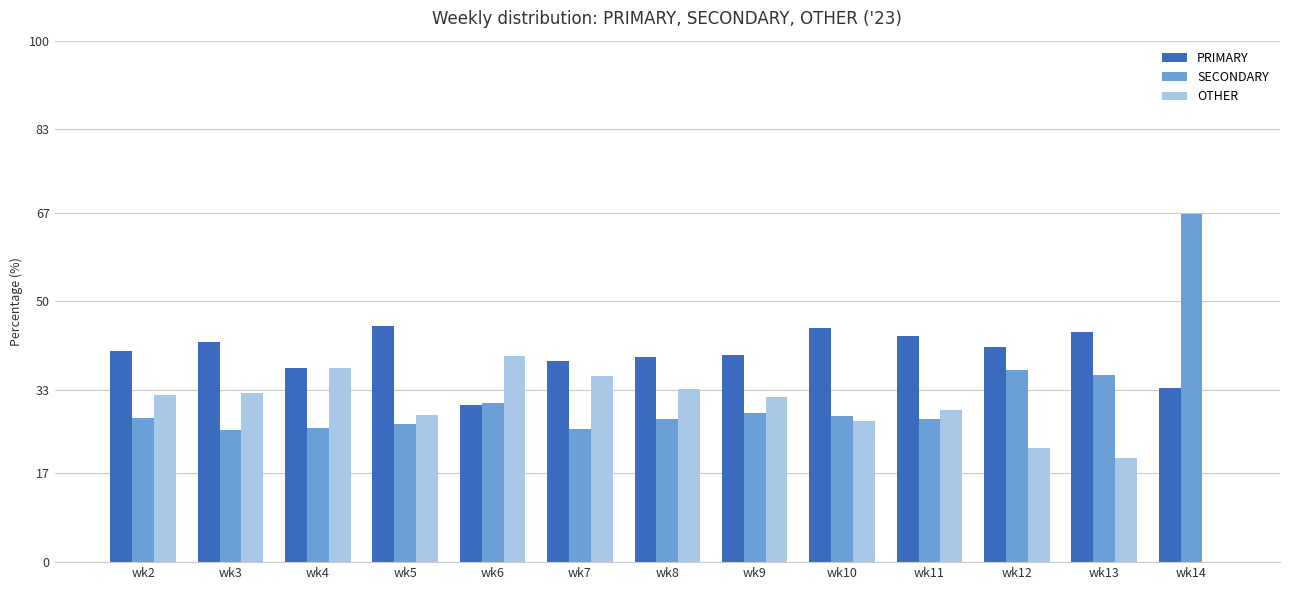

Are the bars horizontal?

No